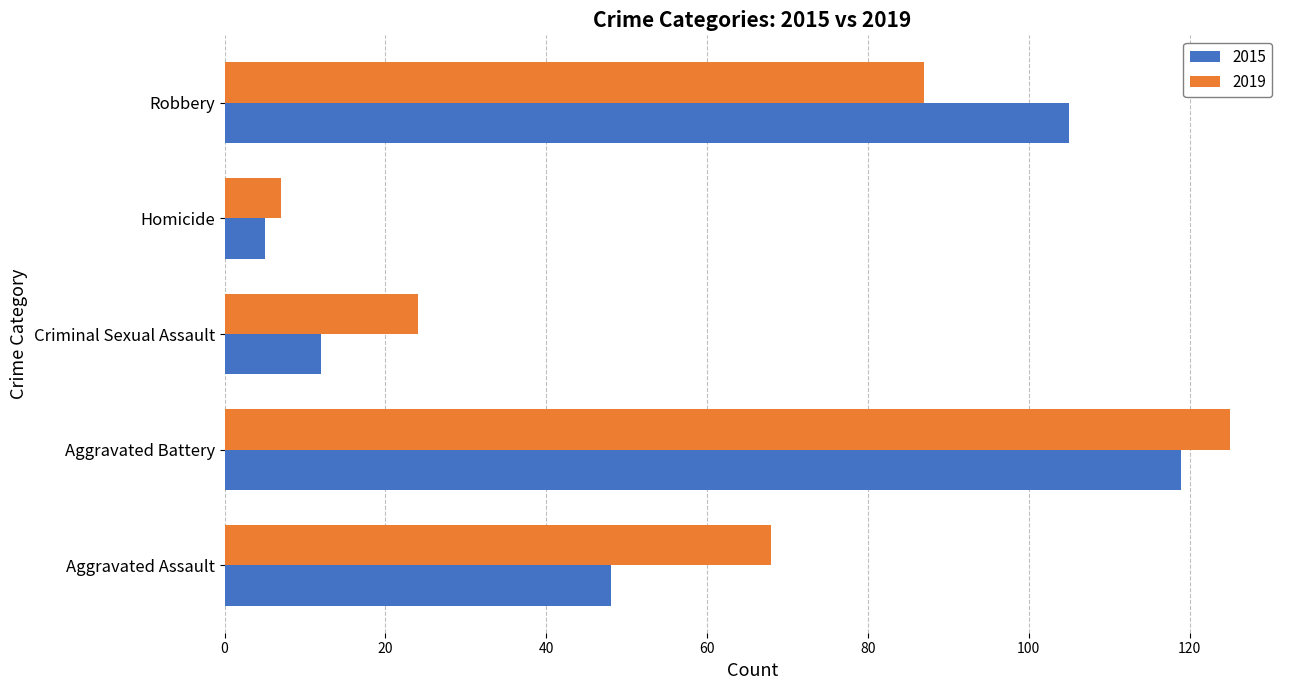

What are all the series names shown in the legend?

2015, 2019